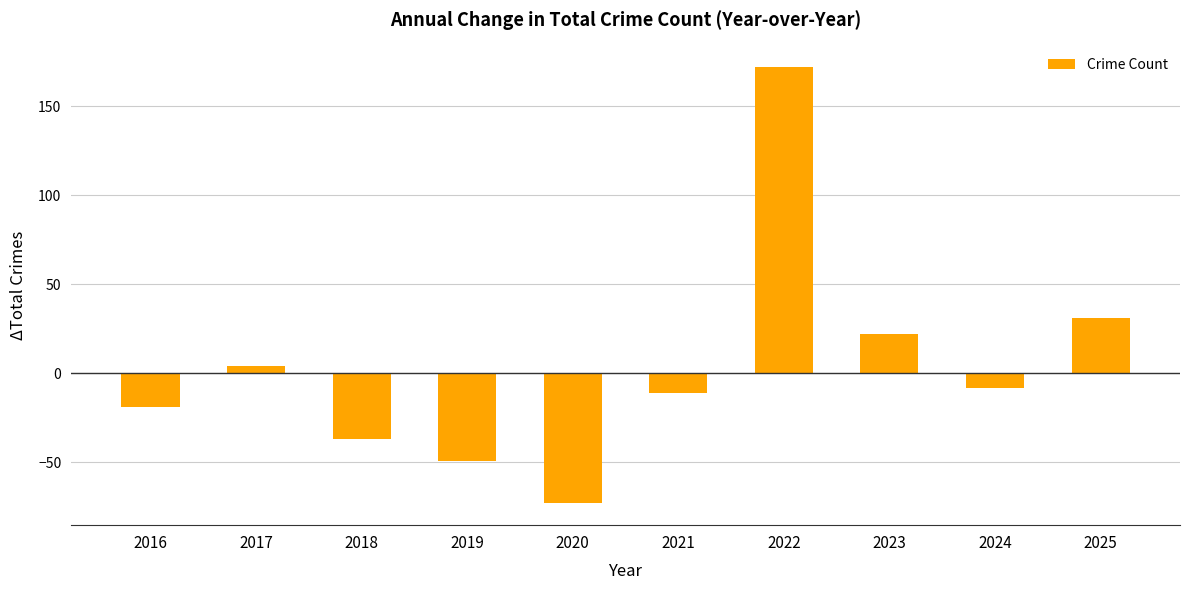

What is the approximate value at 2024?

-8